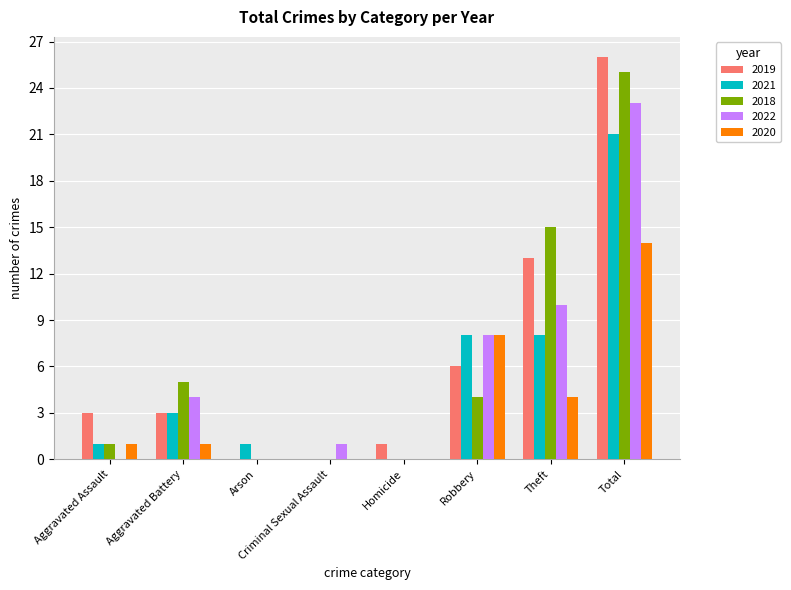

What is the total value across all series at Aggravated Assault?

6